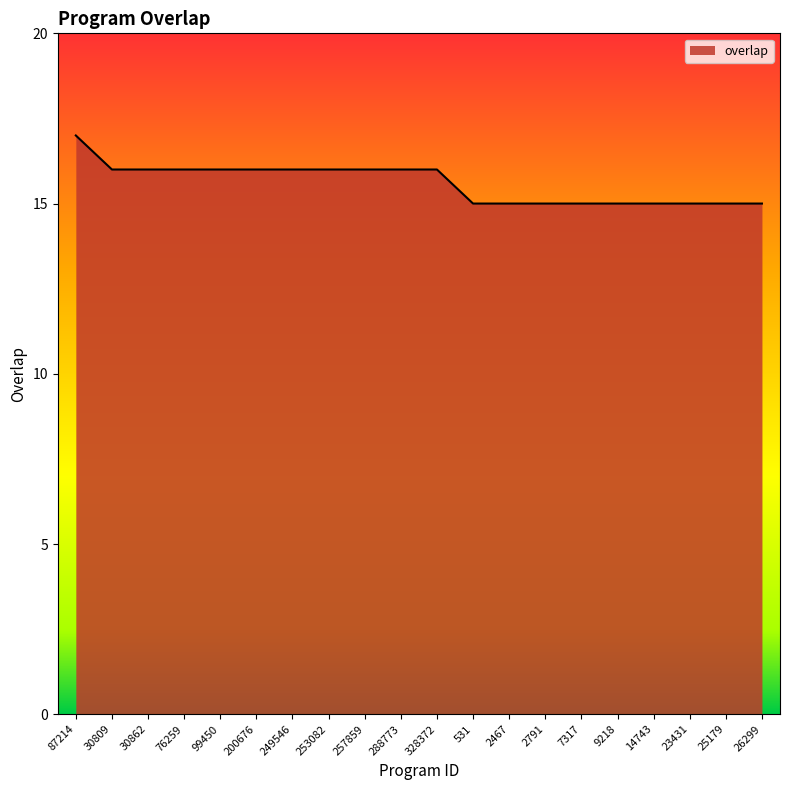

What is the sum of the values at 200676 and 87214?

33